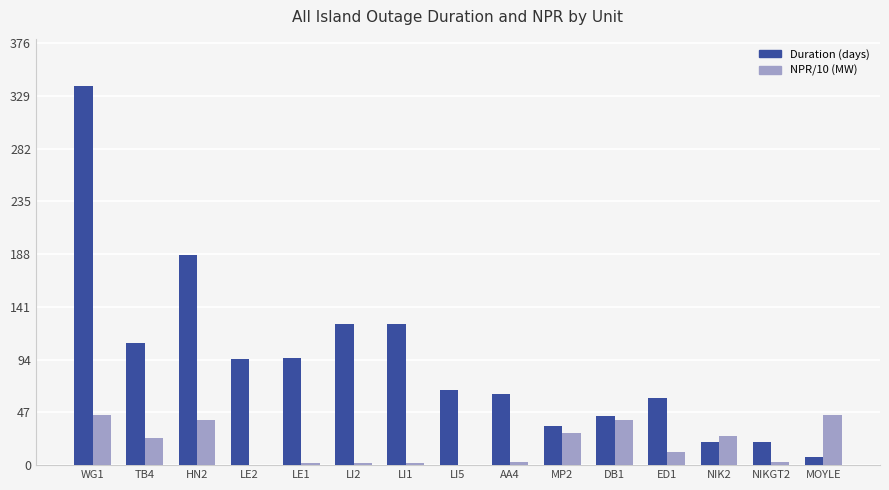

At which category is the sum across all series the highest?

WG1